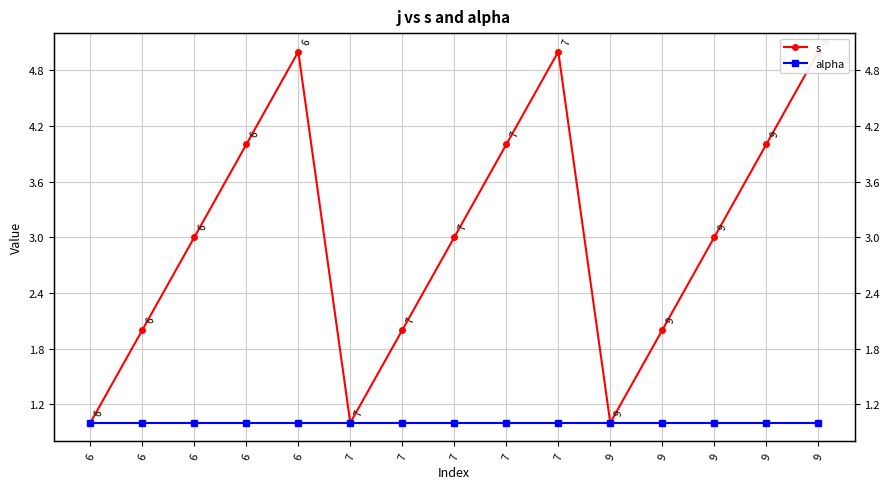

Is the value of s at 7 greater than the value of alpha at 7?

No